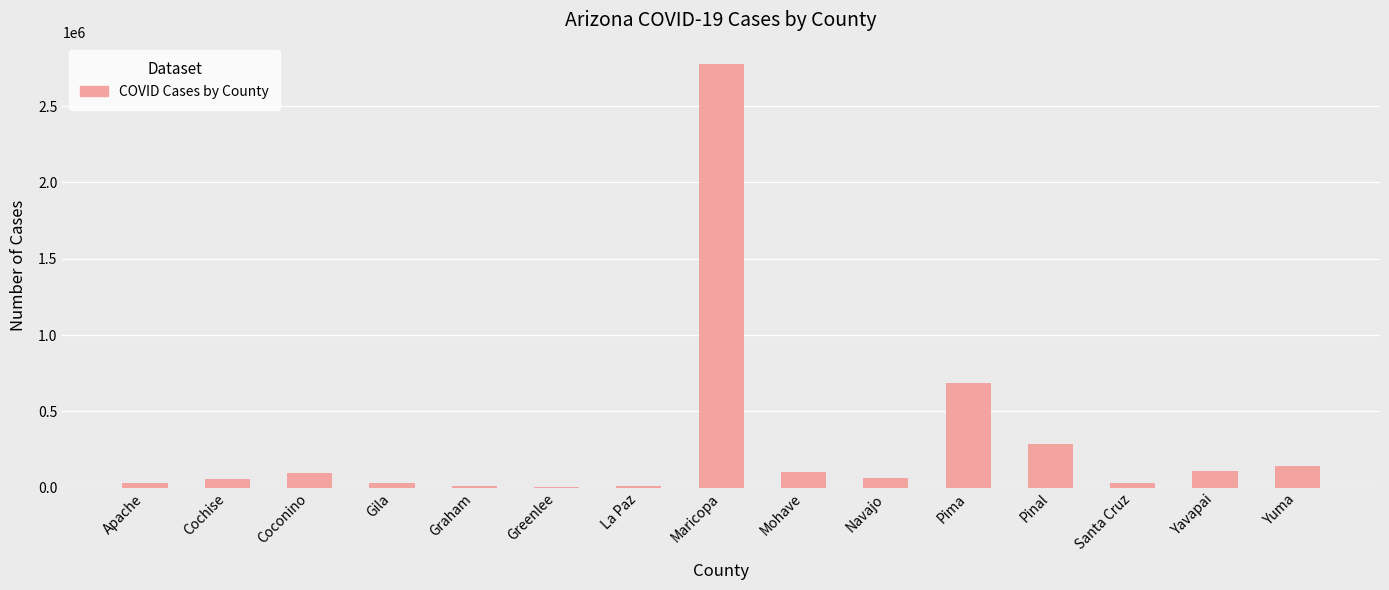

What is the average value?

295465